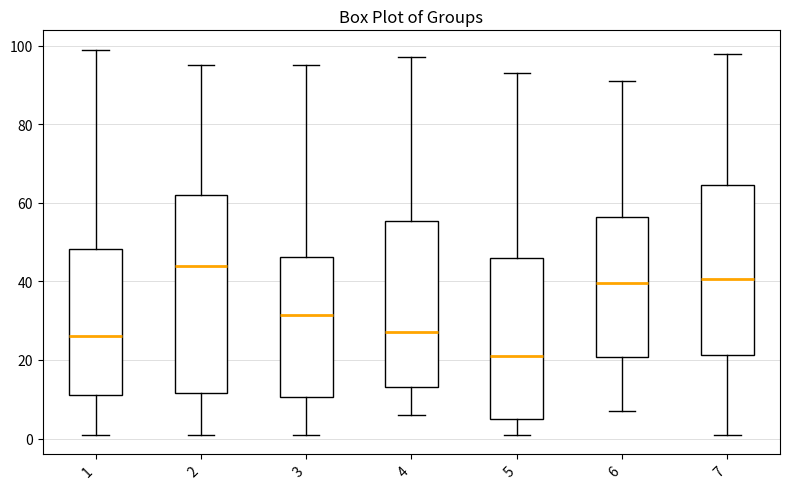

Which box has the lowest median line?

5